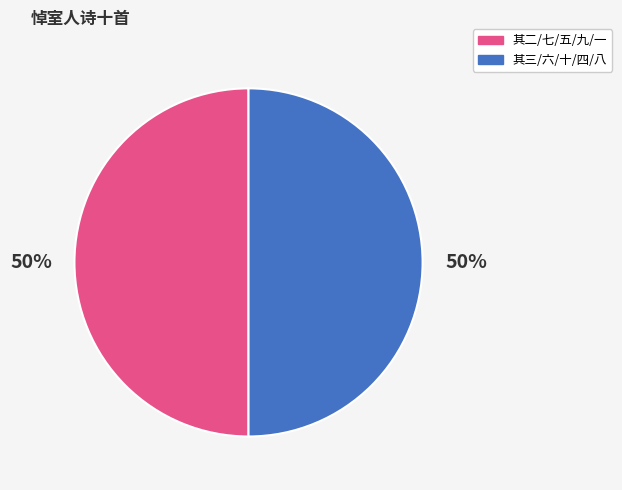

To the nearest percent, what is the average slice percentage?

50%